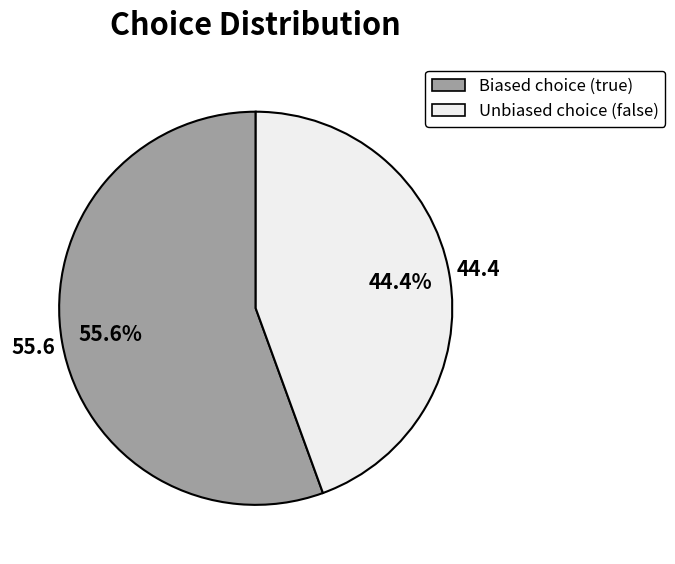

Is there a majority slice in this chart?

Yes